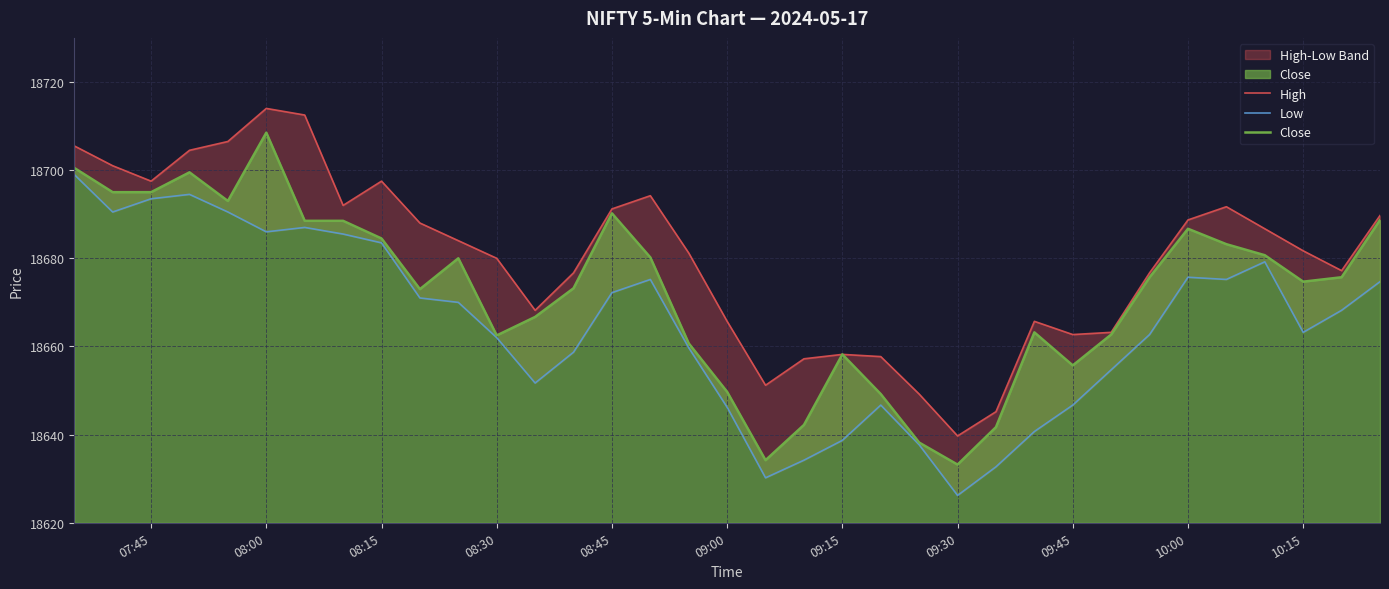

Which series has the widest spread of values?

Close